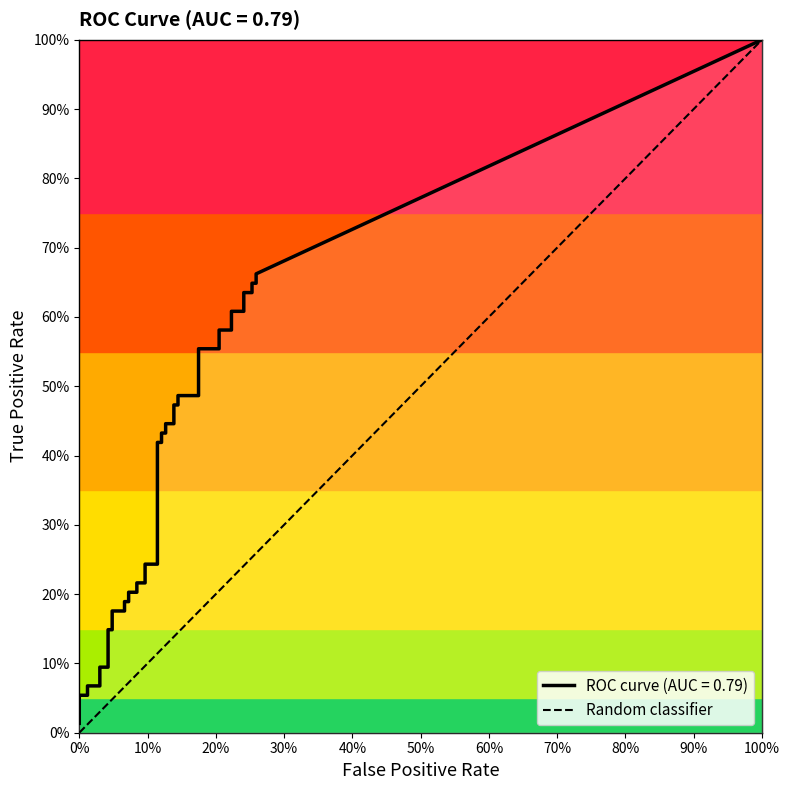

True or false: the data shows -1 at 0%.

False